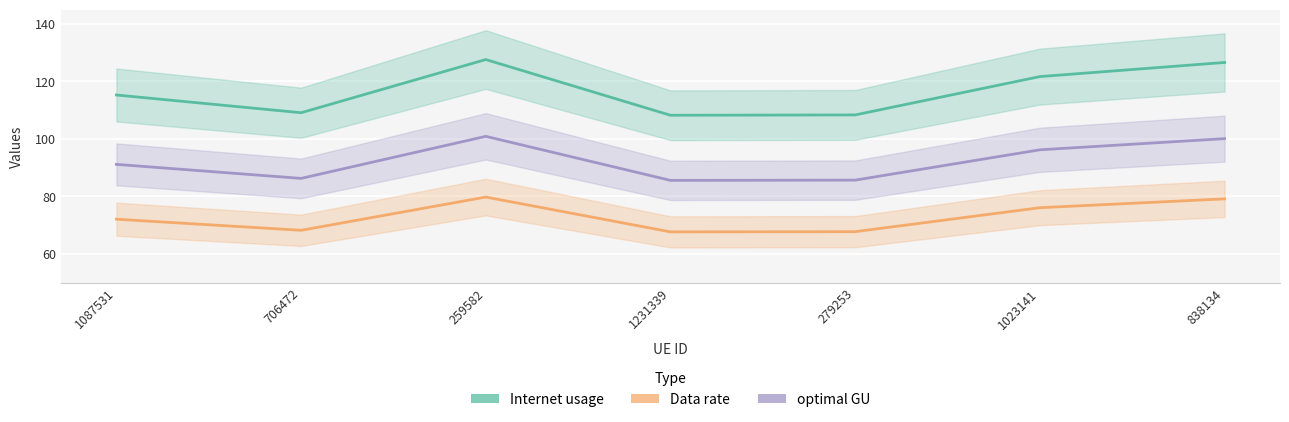

What is the difference between the highest and lowest values at 259582?

47.9